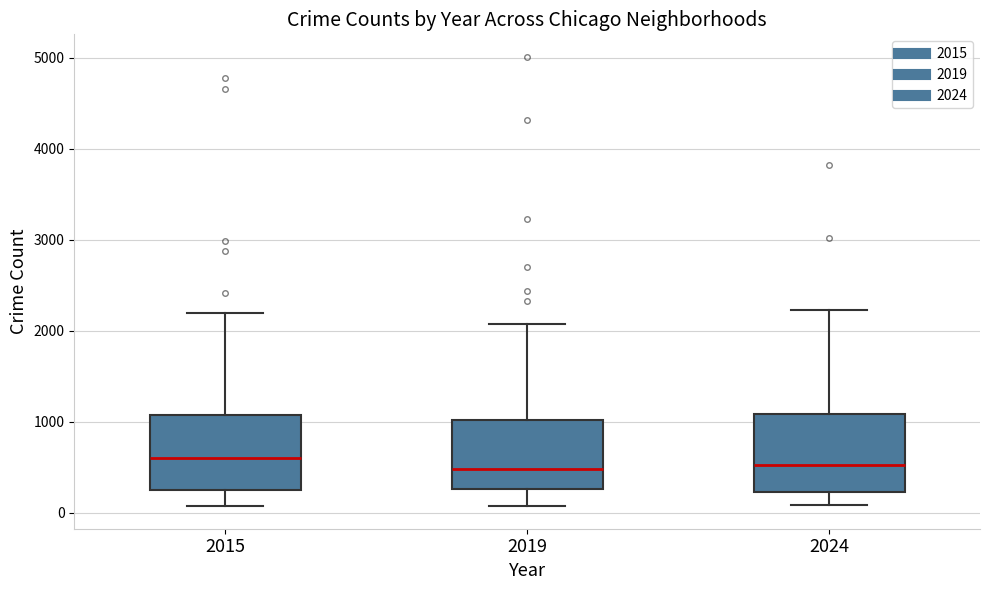

Where is the lower edge of the box at x = 2024 on the y-axis? The values are not printed on the chart, so give them approximately, as read against the axis.

200